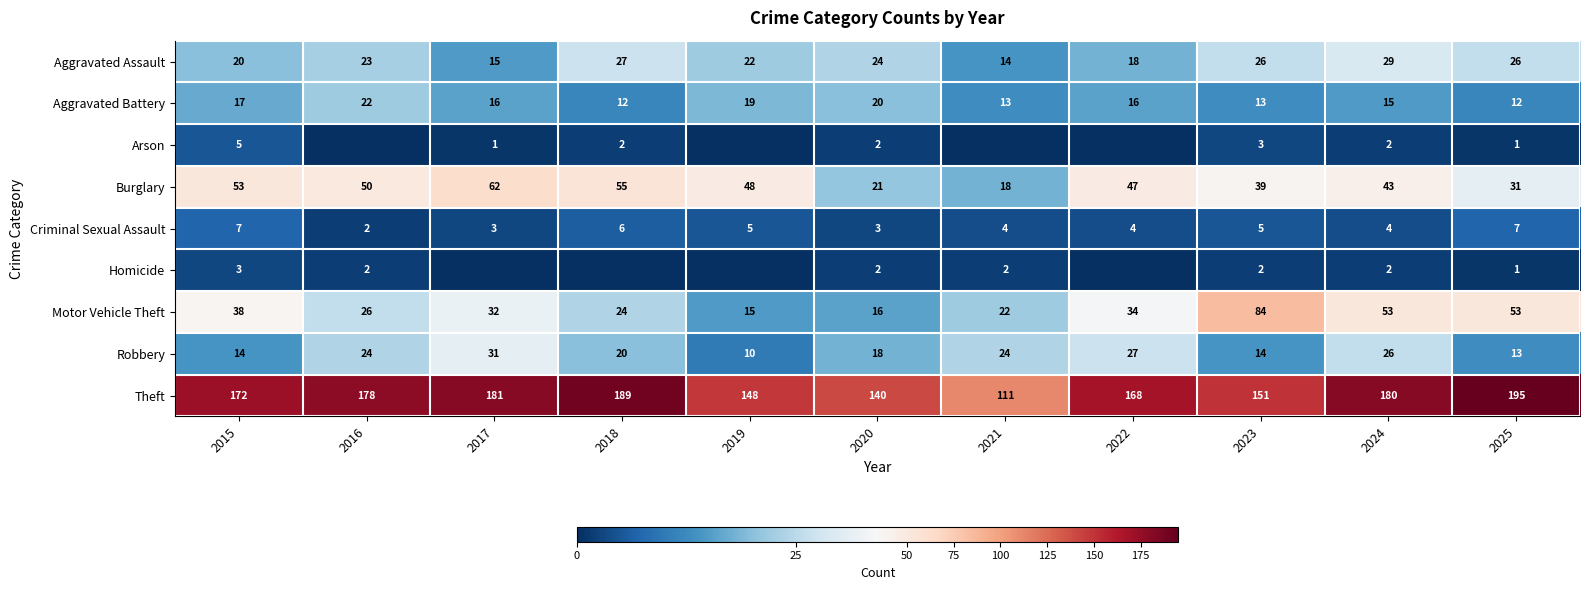

What is the total value across all series at 2020?

246